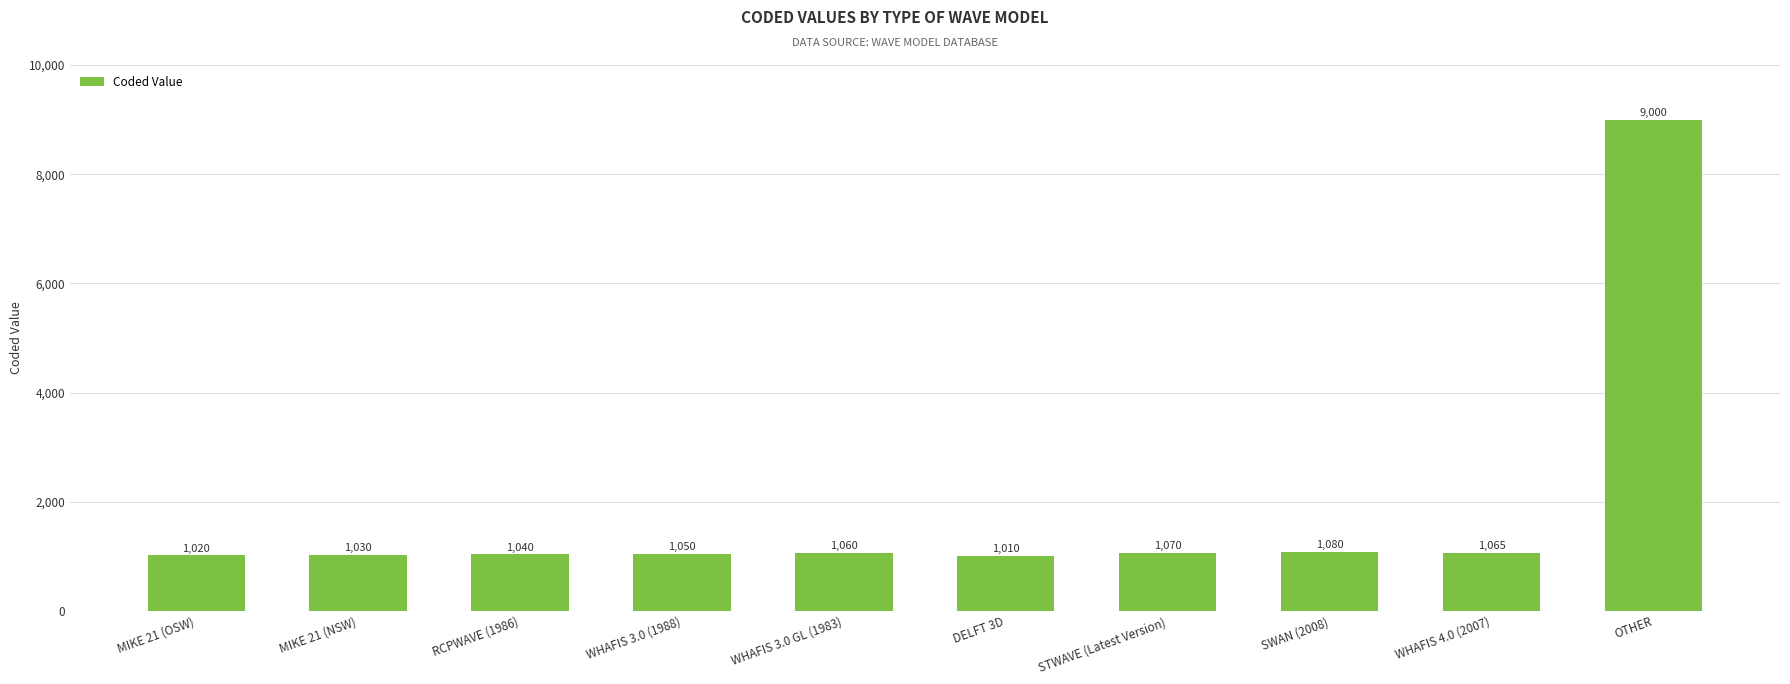

What is the sum of all values?

18425